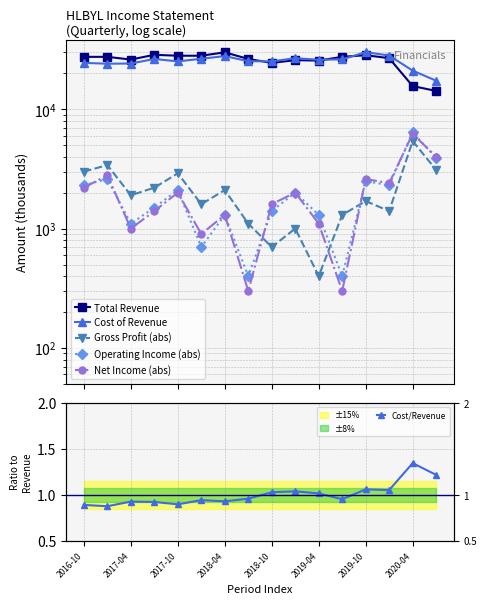

What is the average value of the Cost/Revenue series?

1.0